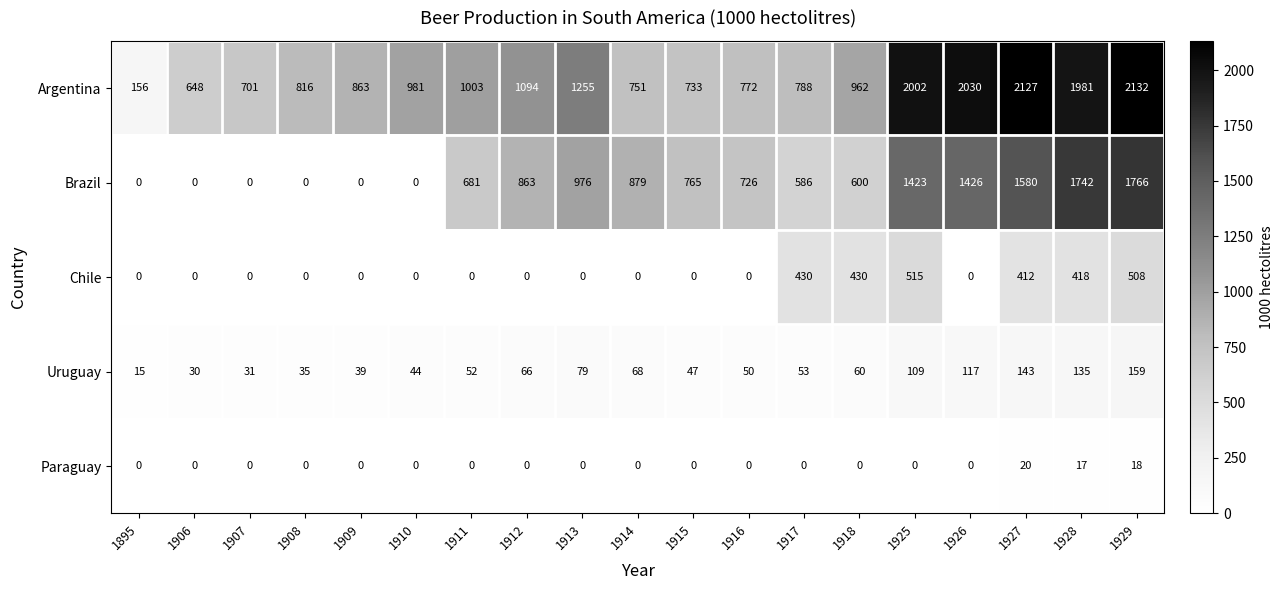

At which category is the sum across all series the highest?

1929